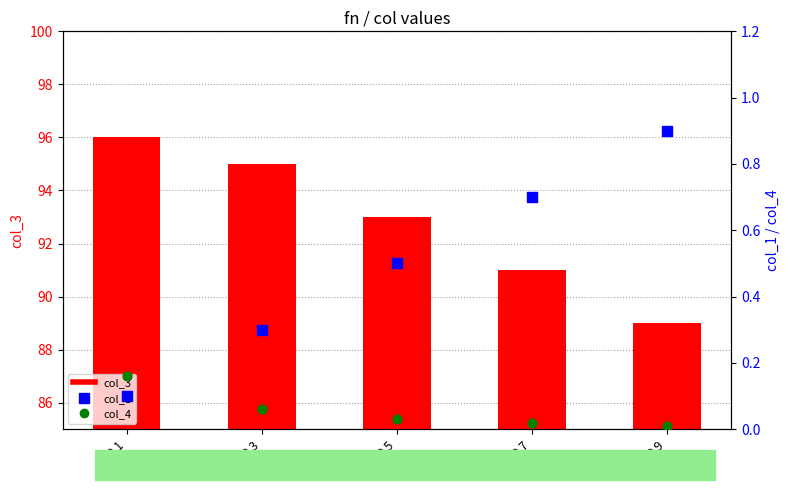

Which series has the largest total across all categories?

col_3